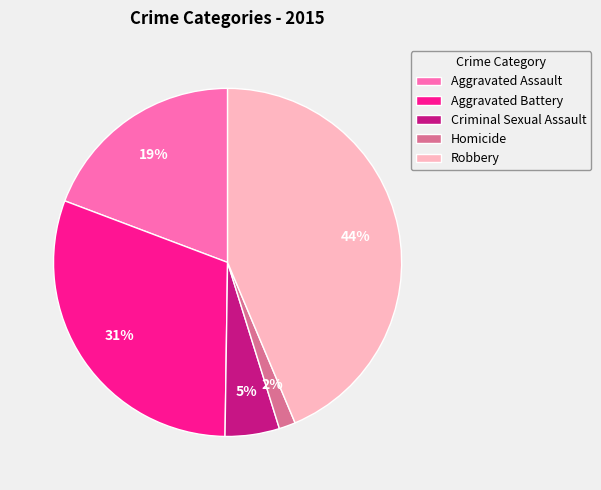

Is there a majority slice in this chart?

No